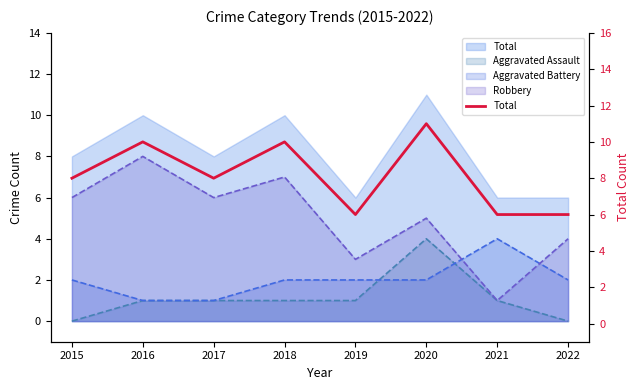

How many points are higher than both their immediate neighbors (excluding endpoints)?

3